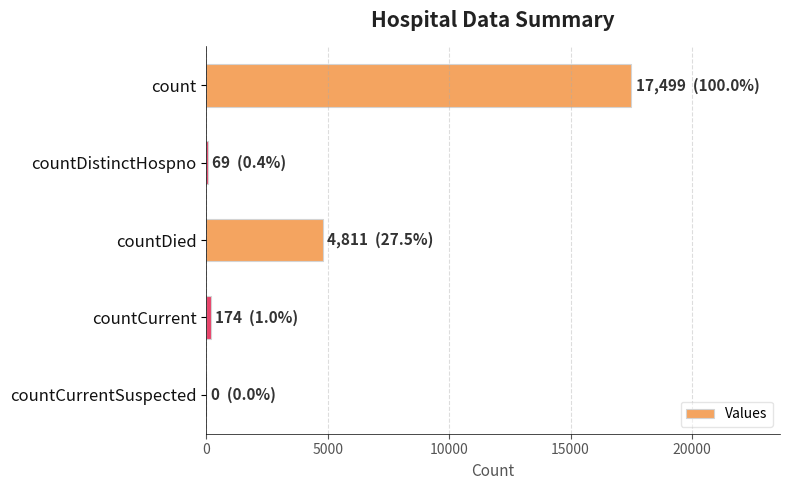

Does the chart contain stacked bars?

No